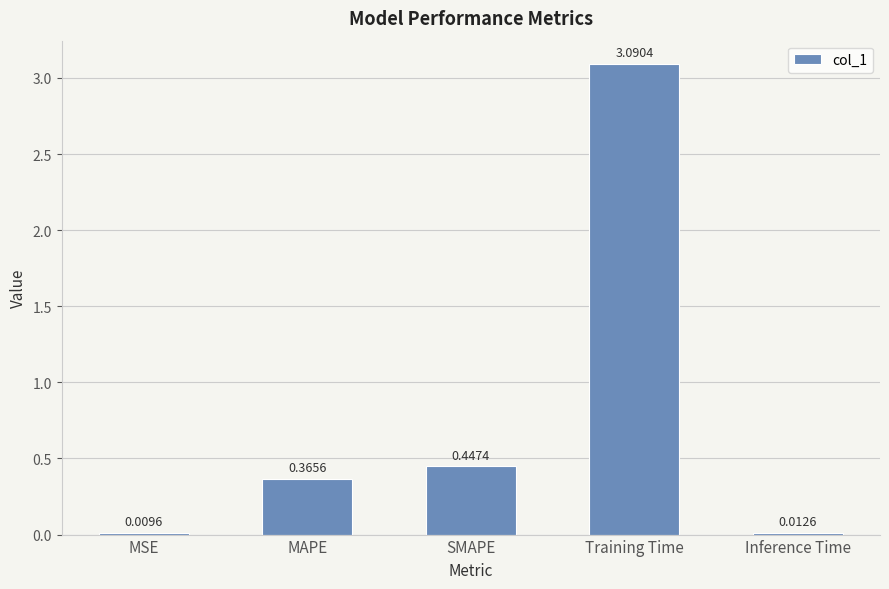

Which has a higher value, Training Time or MSE?

Training Time